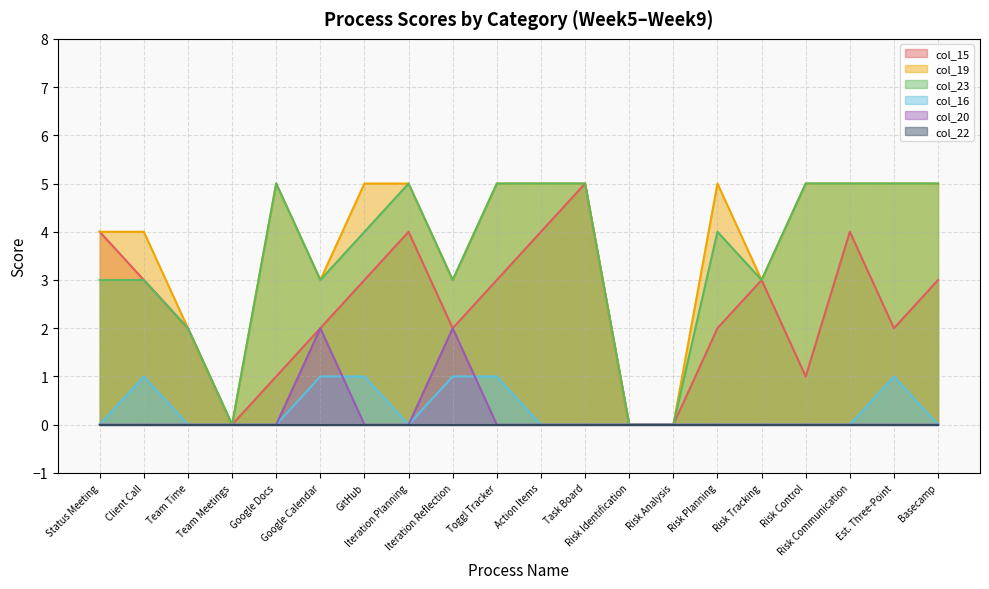

How many col_19 values are between 3 and 5?

16